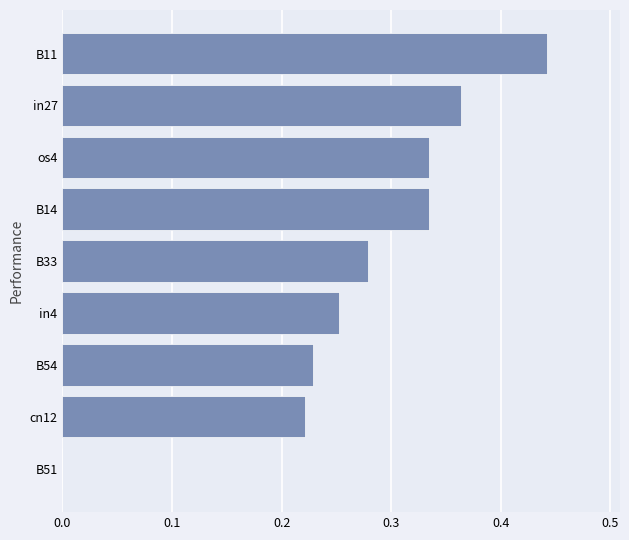

Which label corresponds to the largest value in the chart?

B11